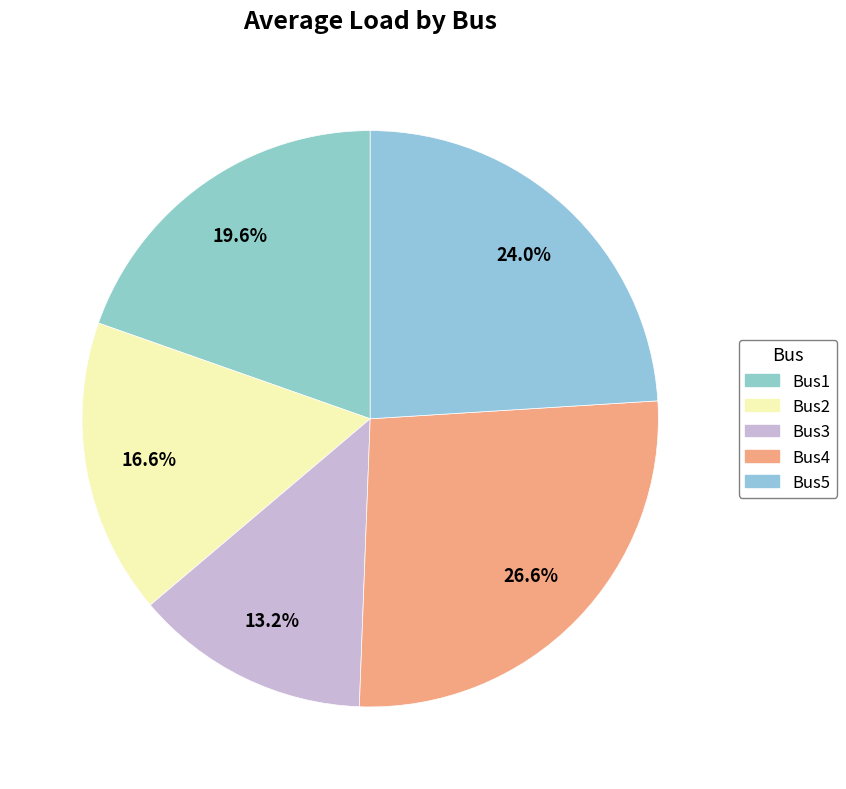

How many slices are in this pie chart?

5